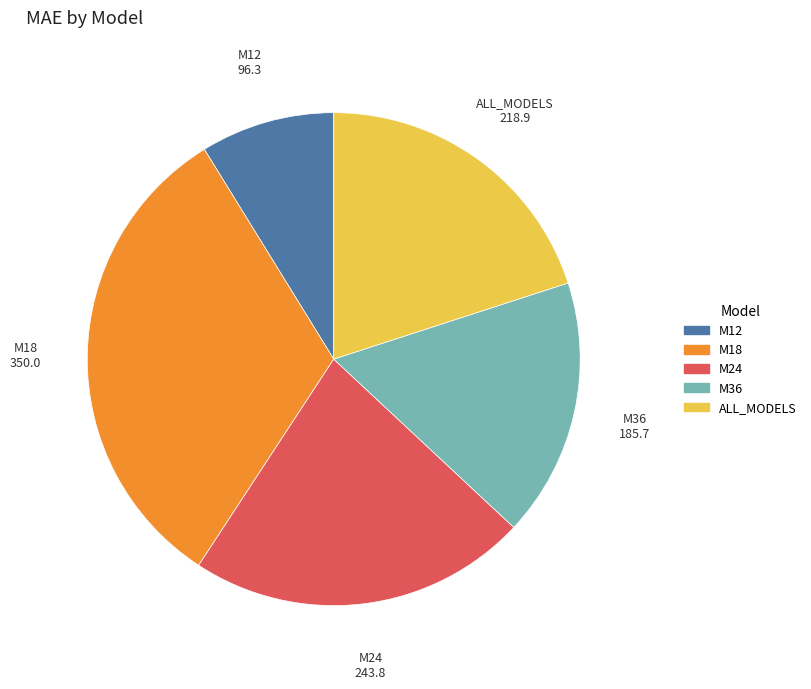

Does any single category account for the majority?

No